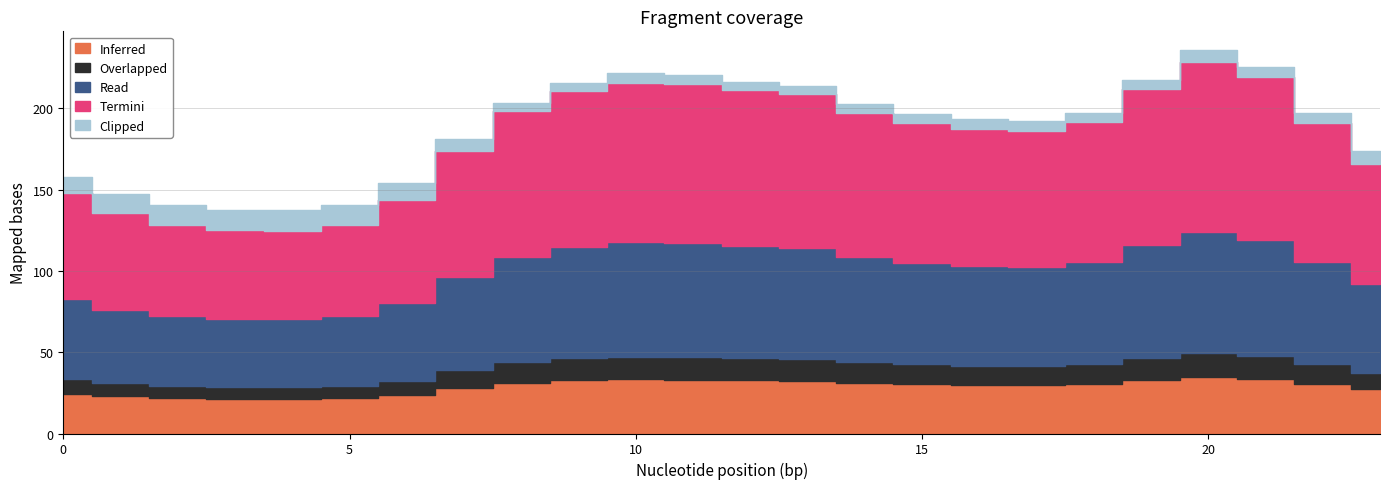

Which series has the largest range (max minus min)?

Termini